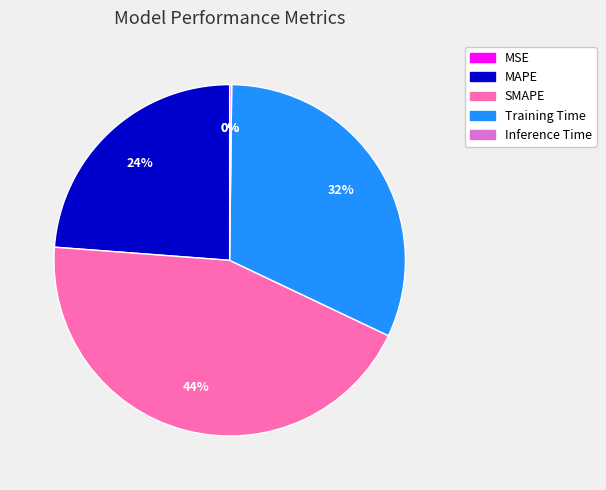

Which has a higher value, MAPE or SMAPE?

SMAPE